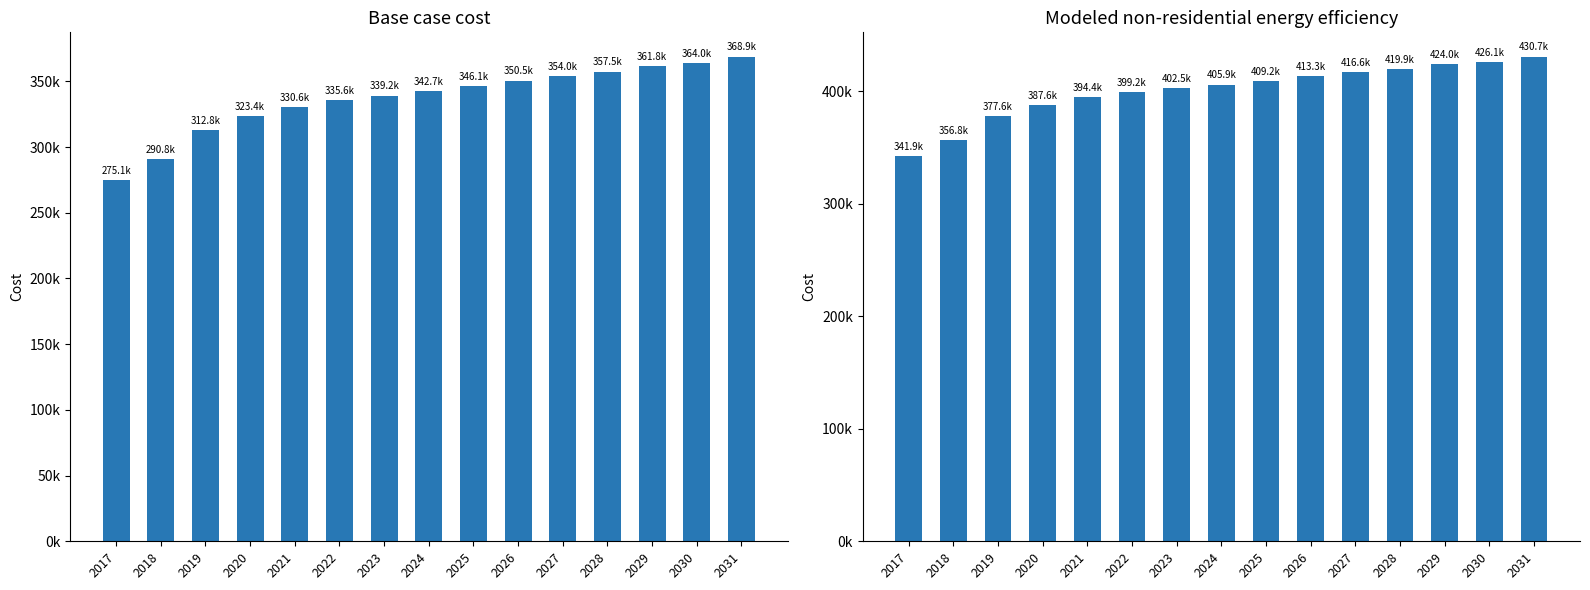

What is the difference between the Modeled non-residential energy efficiency values at 2017 and 2026?

71379.7